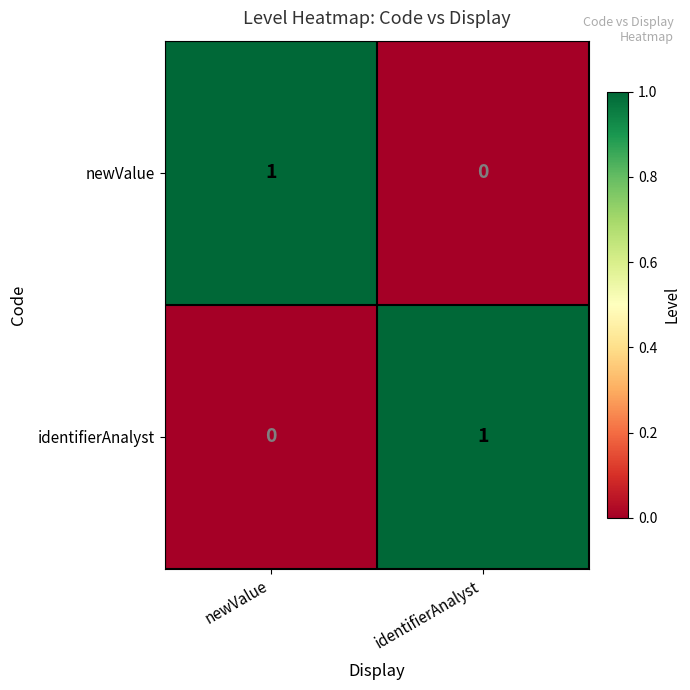

Is the value of newValue at identifierAnalyst greater than the value of identifierAnalyst at identifierAnalyst?

No